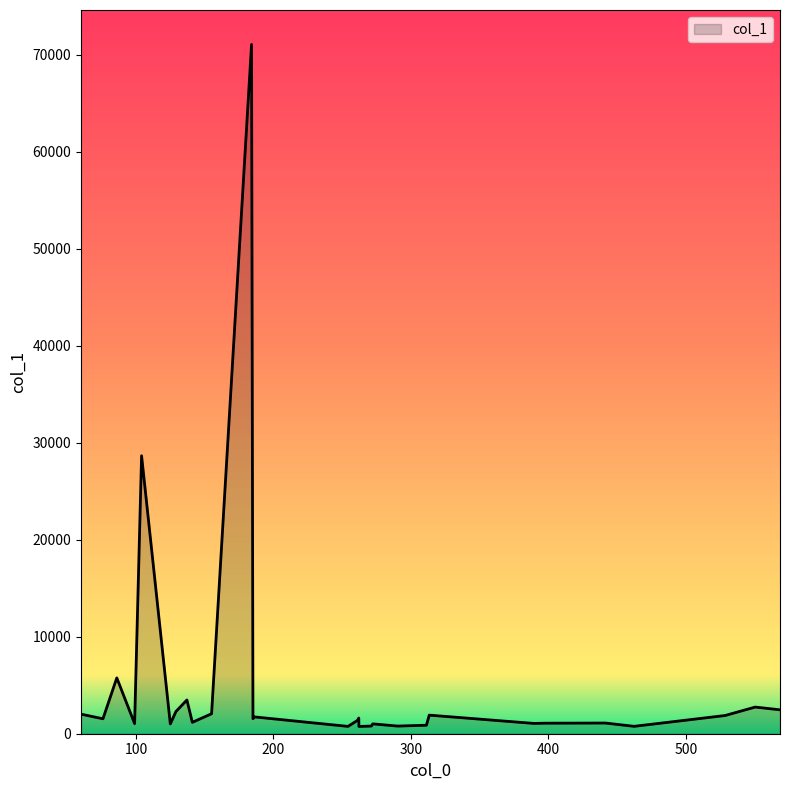

What is the average value?

4911.1